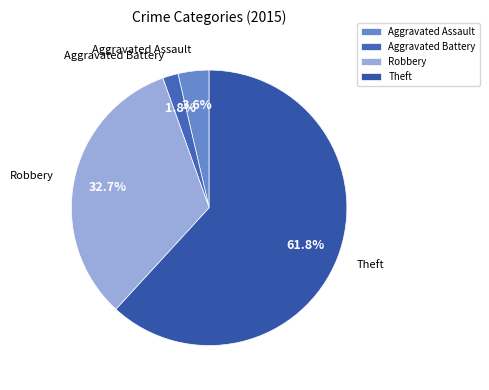

Is it true that Robbery is 44% of the pie?

False